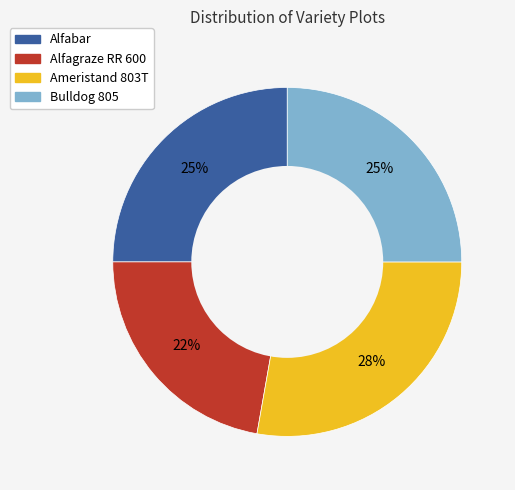

Is it true that Alfabar is 25% of the pie?

True